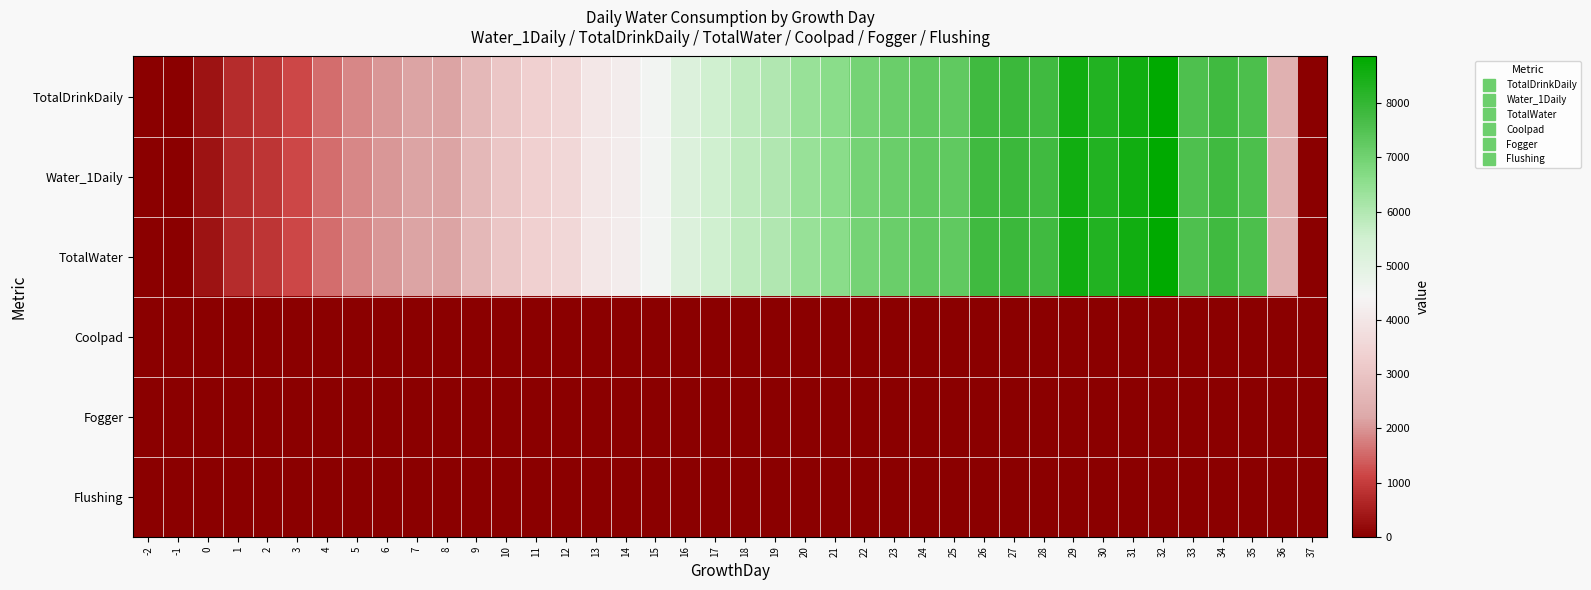

At 26, list the series in order from largest to smallest.

TotalDrinkDaily, Water_1Daily, TotalWater, Coolpad, Fogger, Flushing